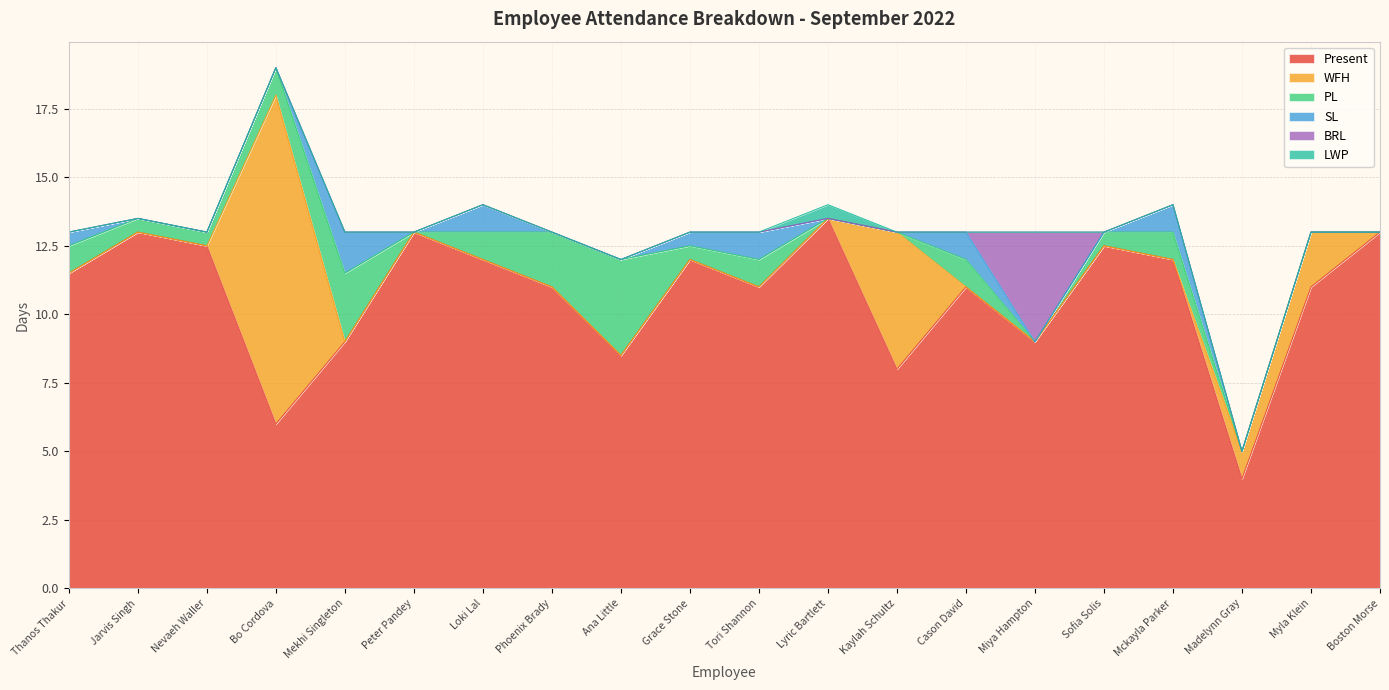

The SL series shows 0.0 at Sofia Solis. True or false?

True